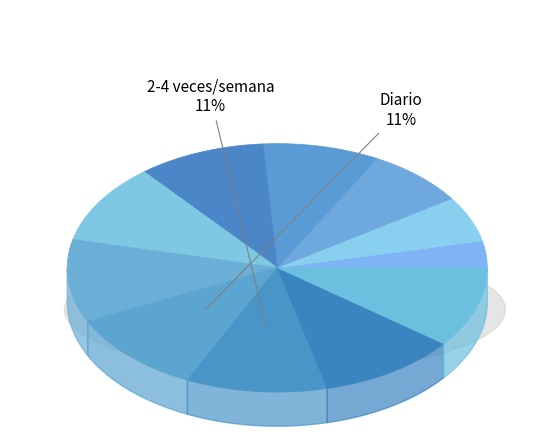

What percentage is NOT represented by 1?

96.5%